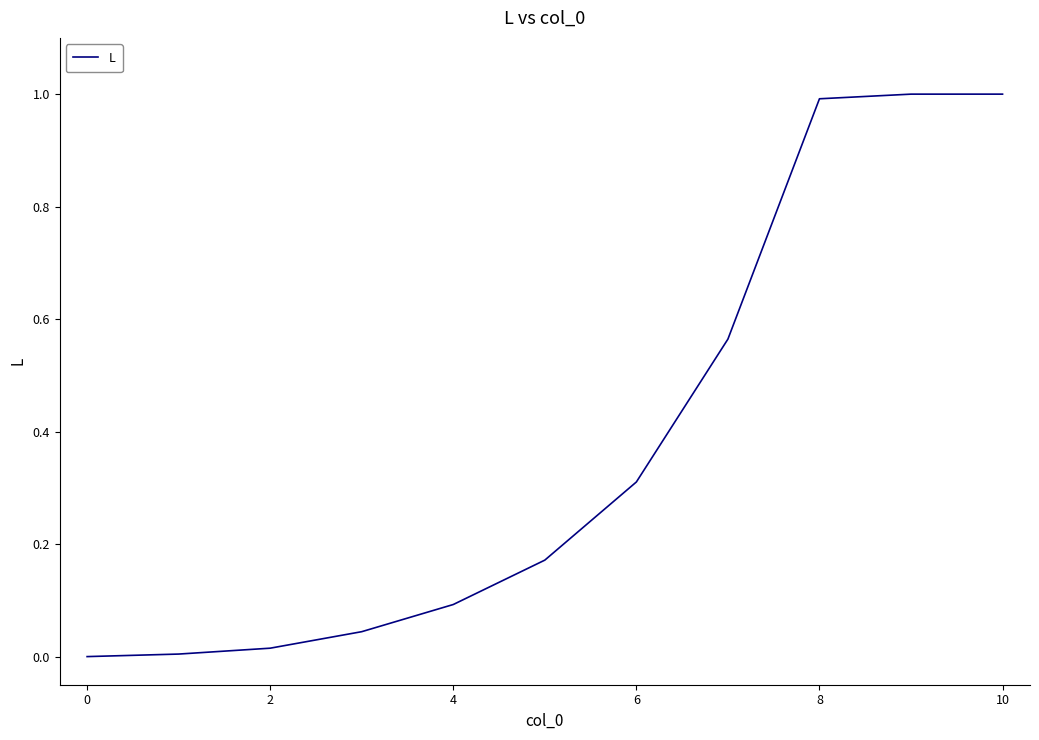

What is the maximum value shown in the chart?

1.0